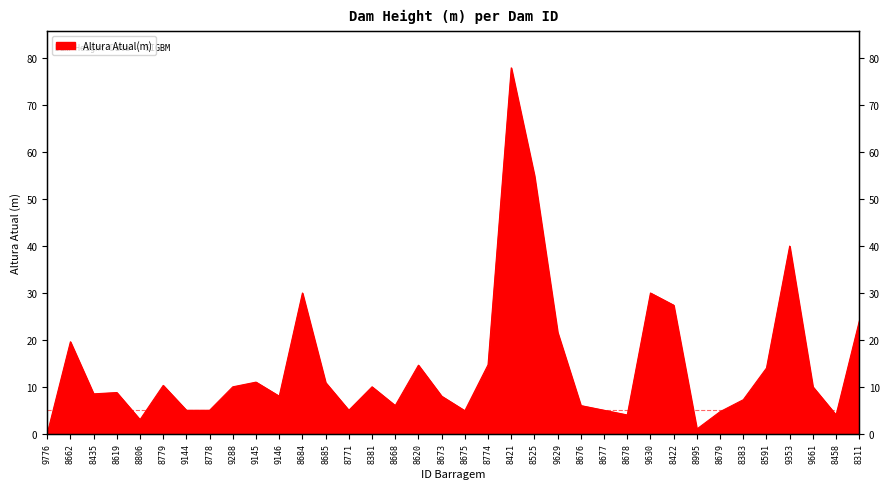

How many positive values are there?

35